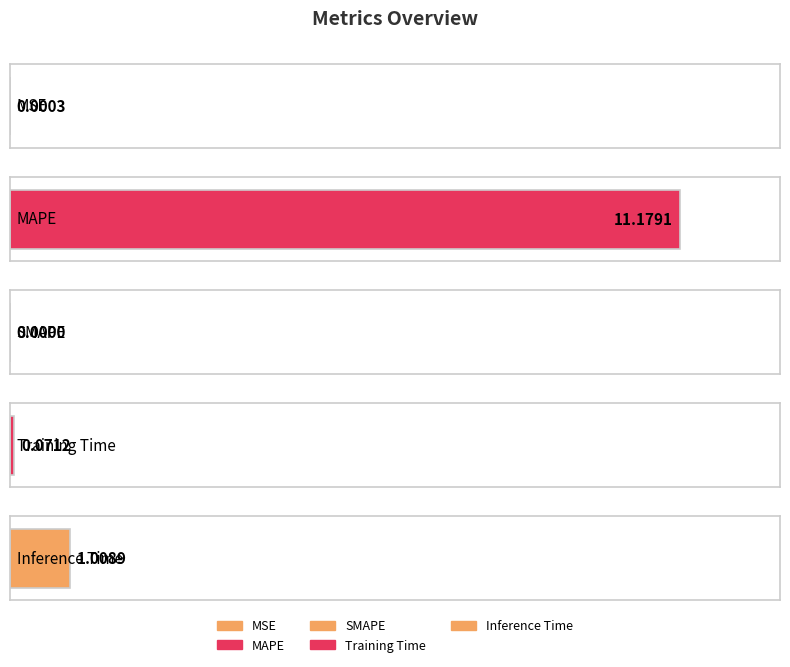

The chart shows a value of 4.9 at MAPE. True or false?

False